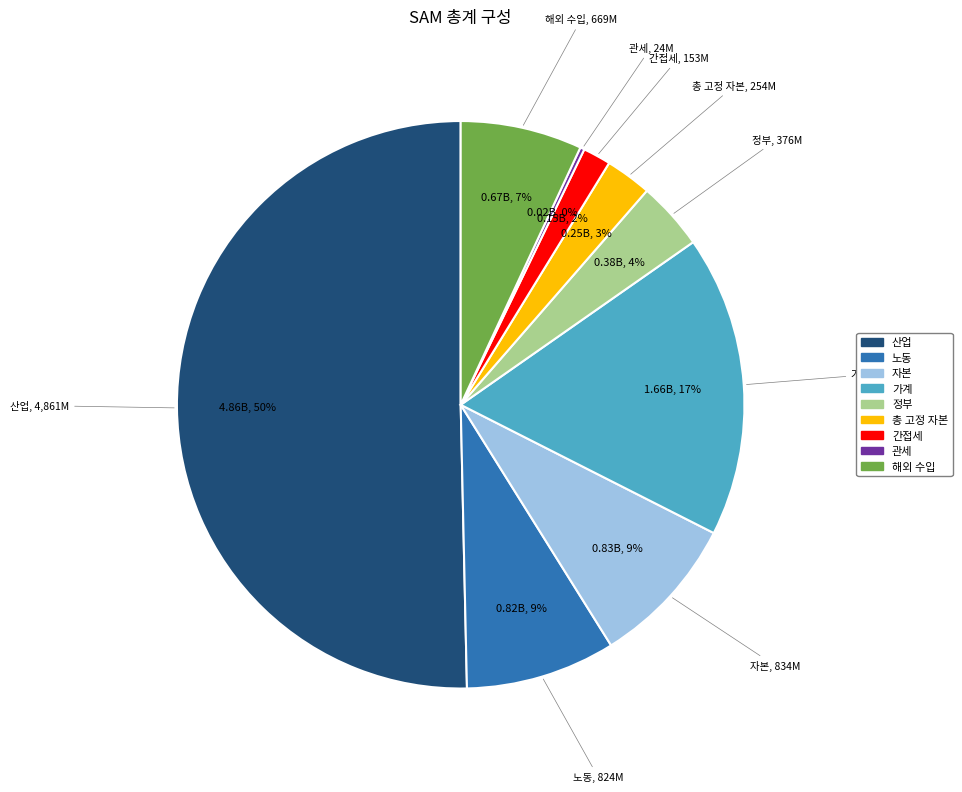

Which slice represents more than half of the pie?

산업